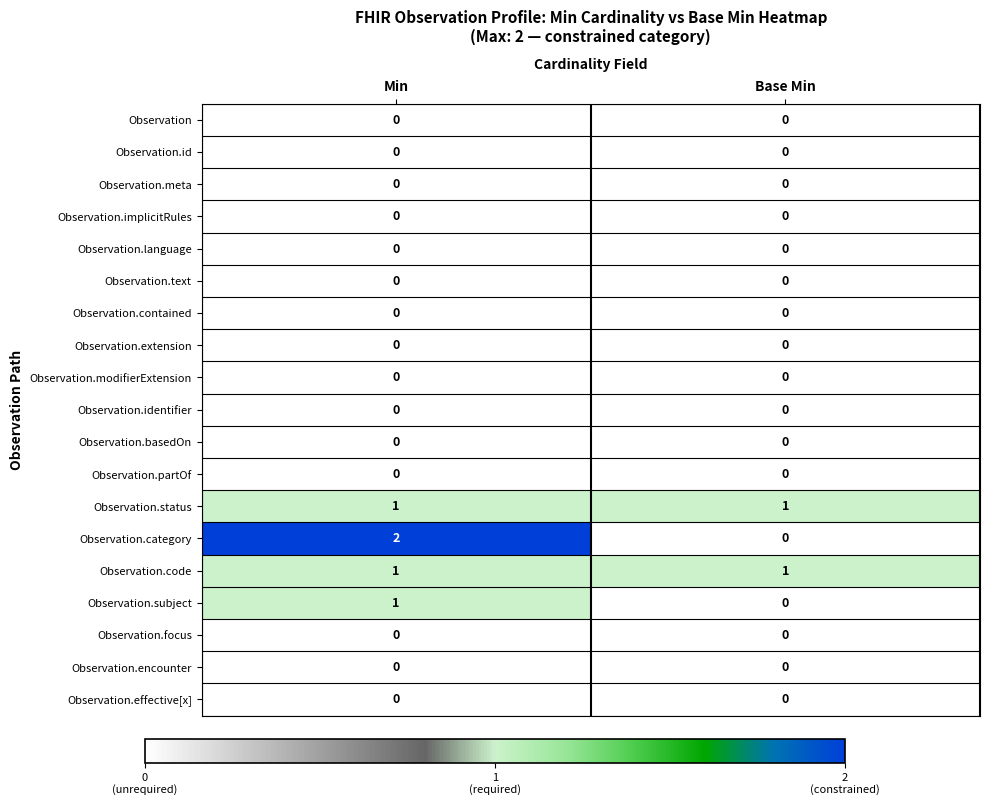

At how many categories does at least one series exceed 0?

2